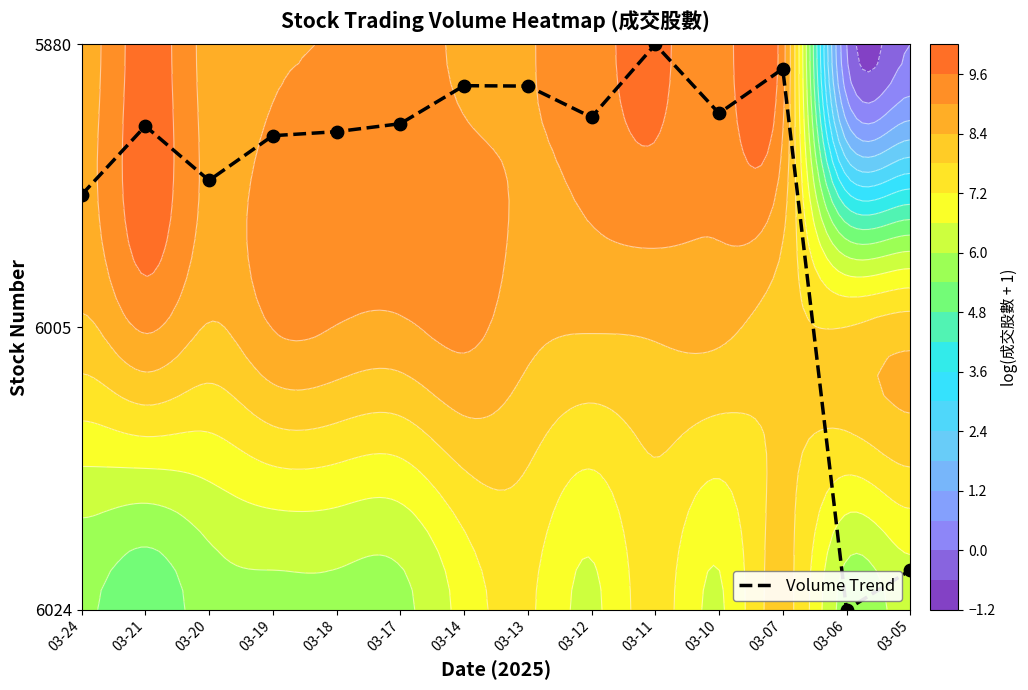

Is it true that the value at 03-10 is 0.9?

False